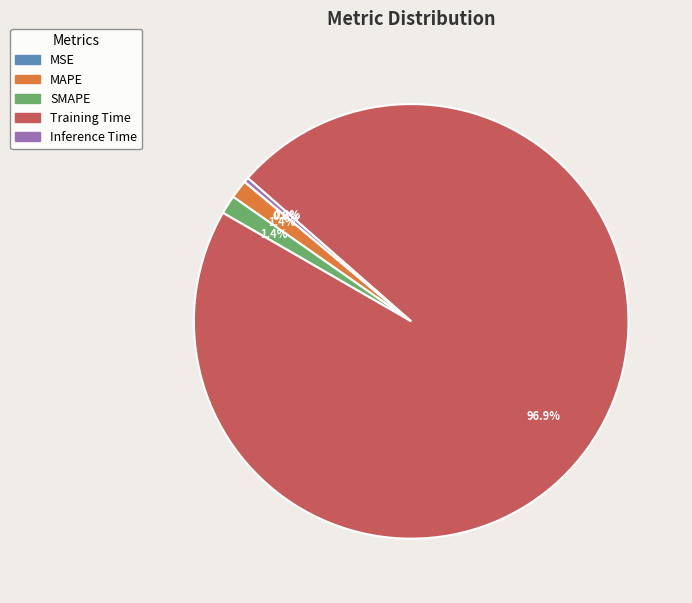

What is the majority slice?

Training Time